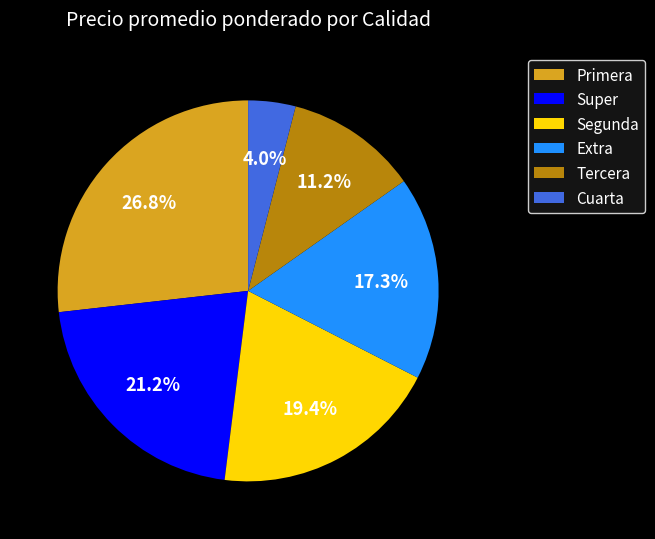

To the nearest percent, what is the combined percentage of Primera and Segunda?

46%